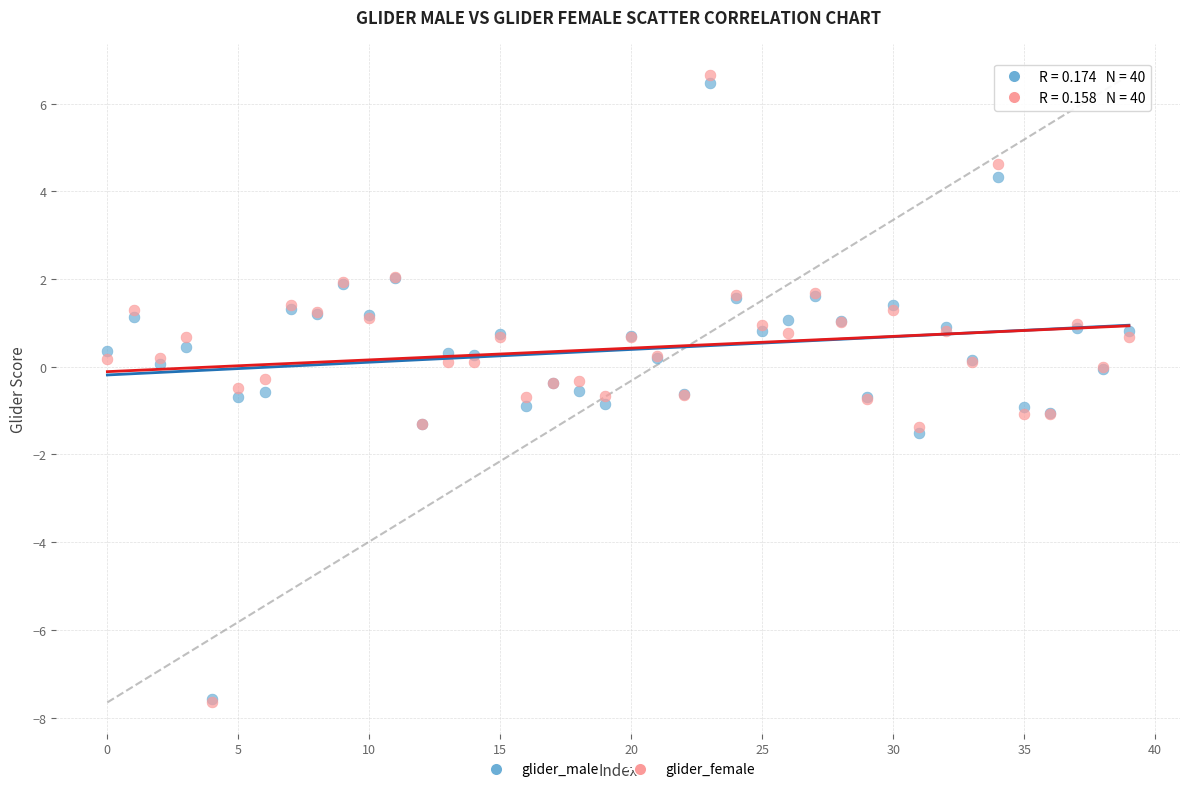

What are all the series names shown in the legend?

glider_male, glider_female